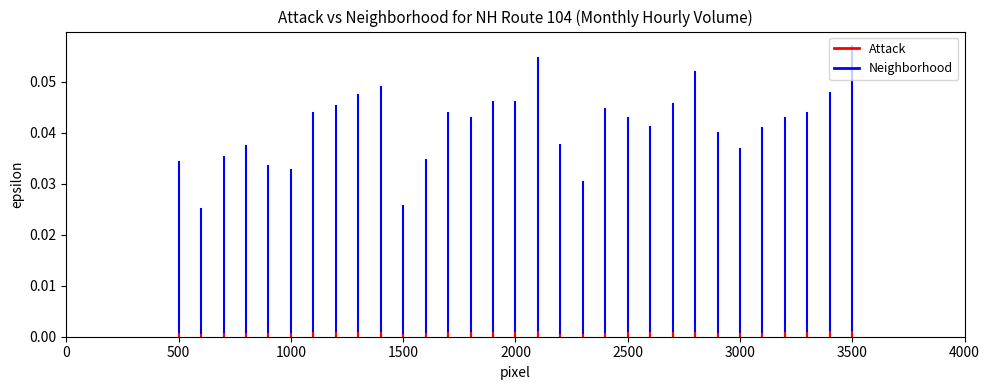

Between 0 and 500, which series saw the biggest shift?

Neighborhood